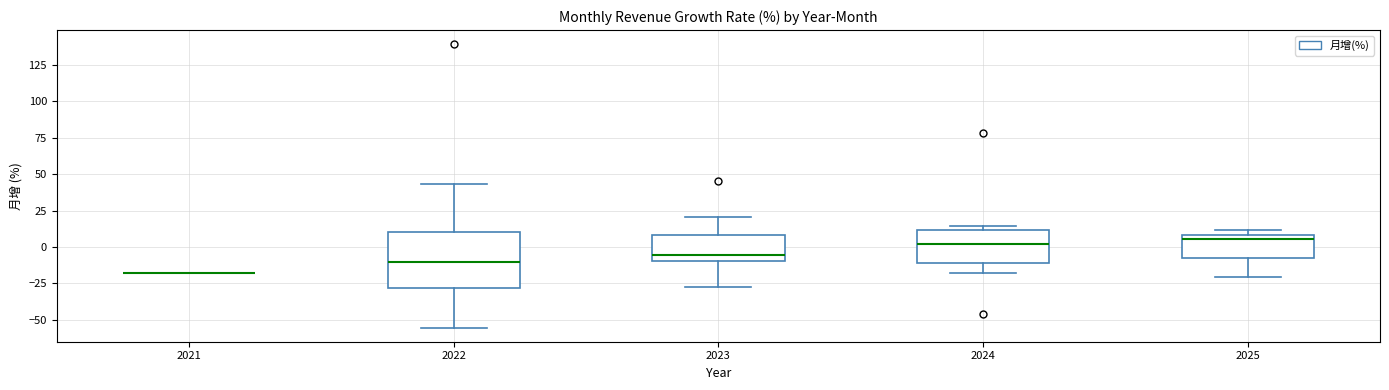

Which box is the tallest, from its lower edge to its upper edge?

2022